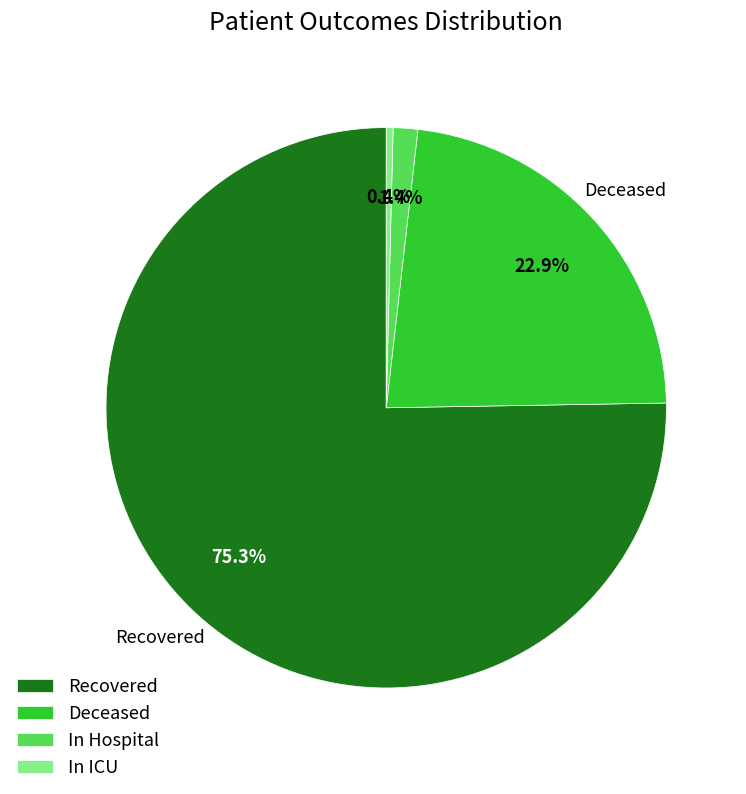

Between Deceased and In Hospital, which is larger?

Deceased